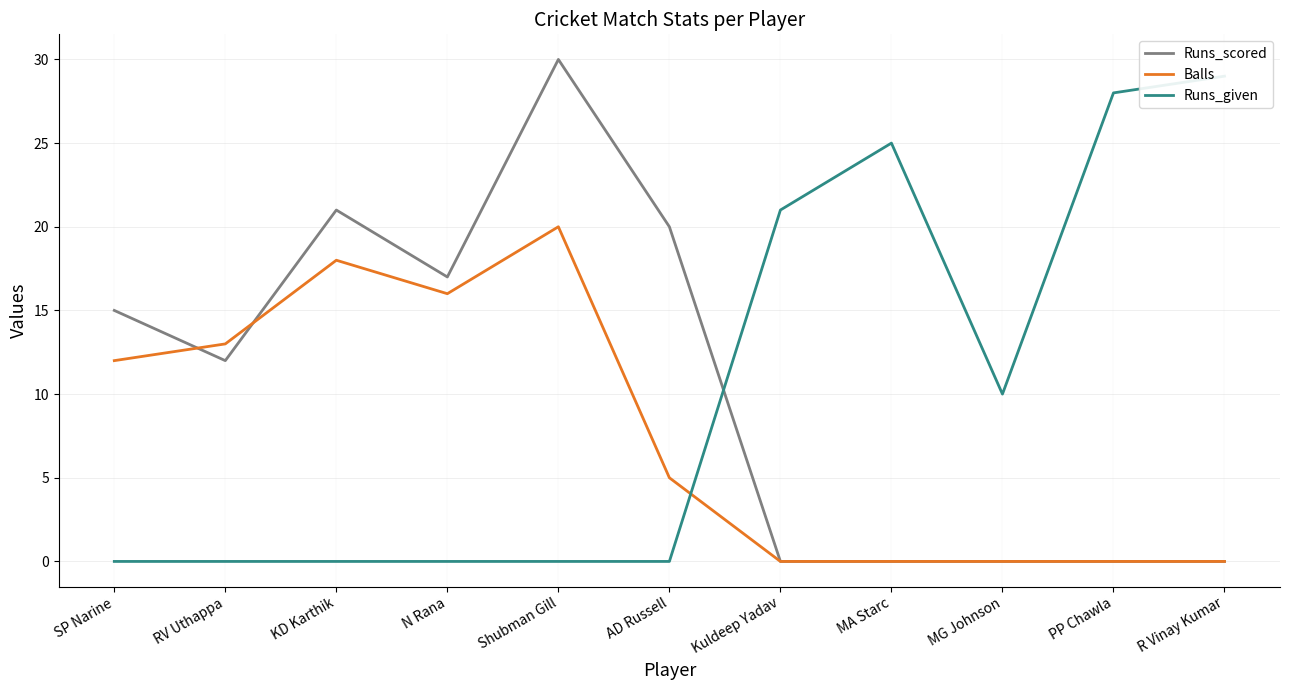

What is the label of the 3rd point from the right?

MG Johnson